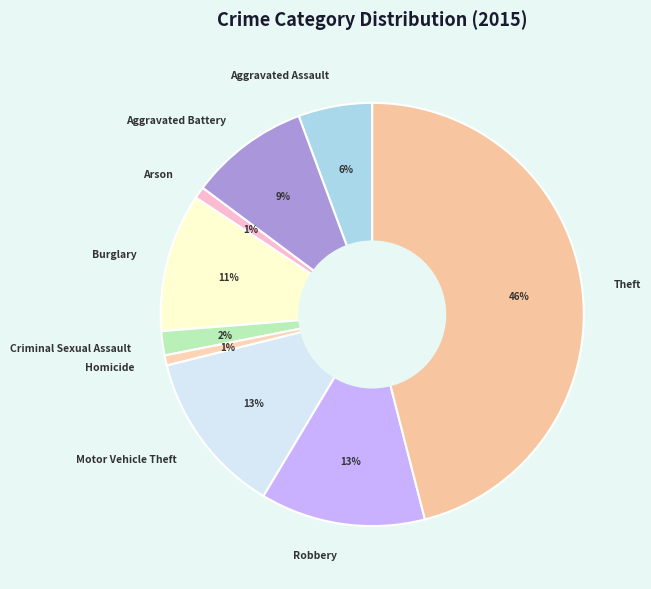

To the nearest percent, what percentage of the pie is Aggravated Battery?

9%